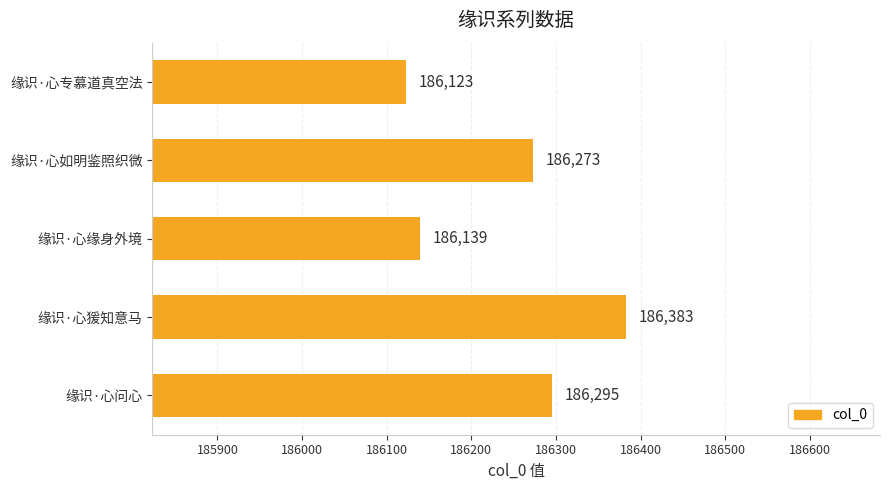

Where is the data nearest to the value 186253?

缘识·心如明鉴照织微